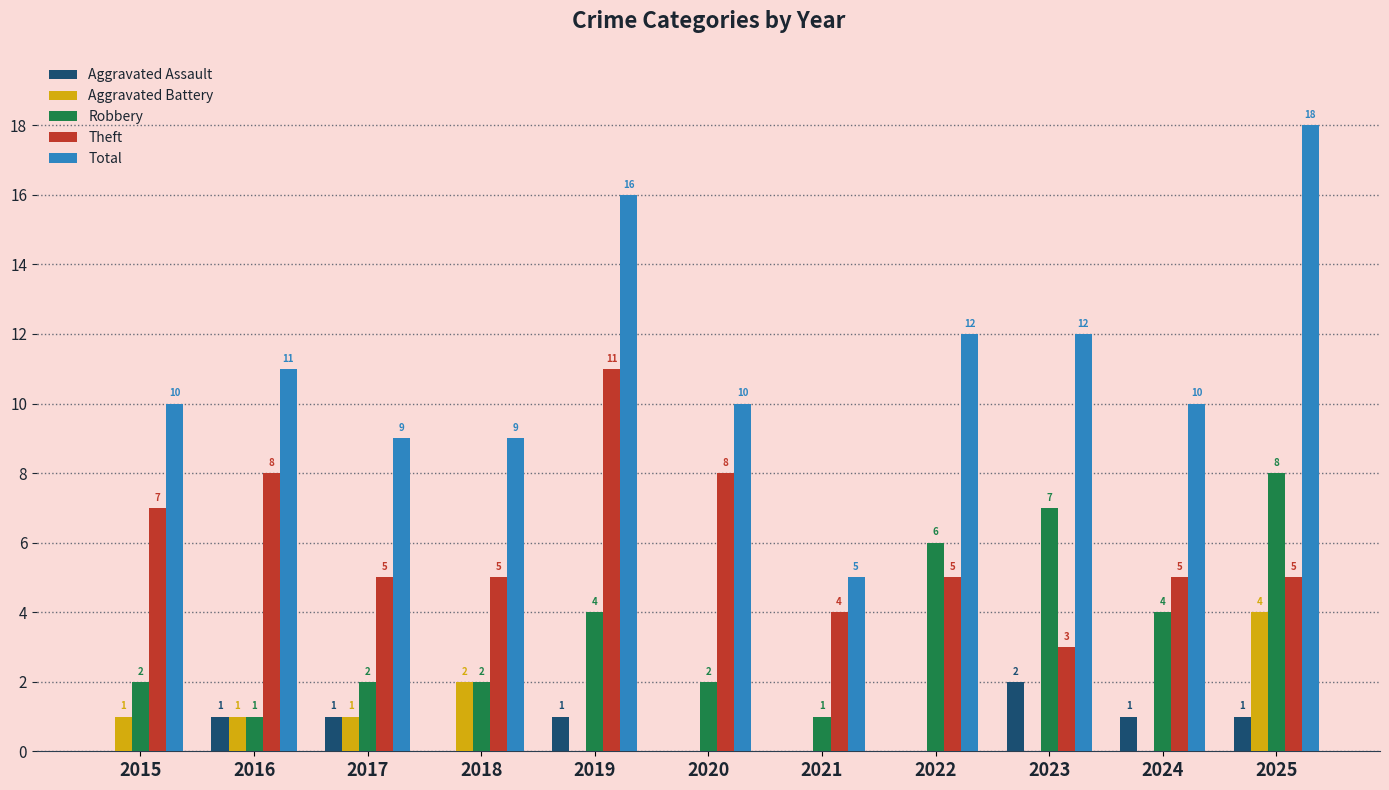

Count the number of categories in the chart.

11